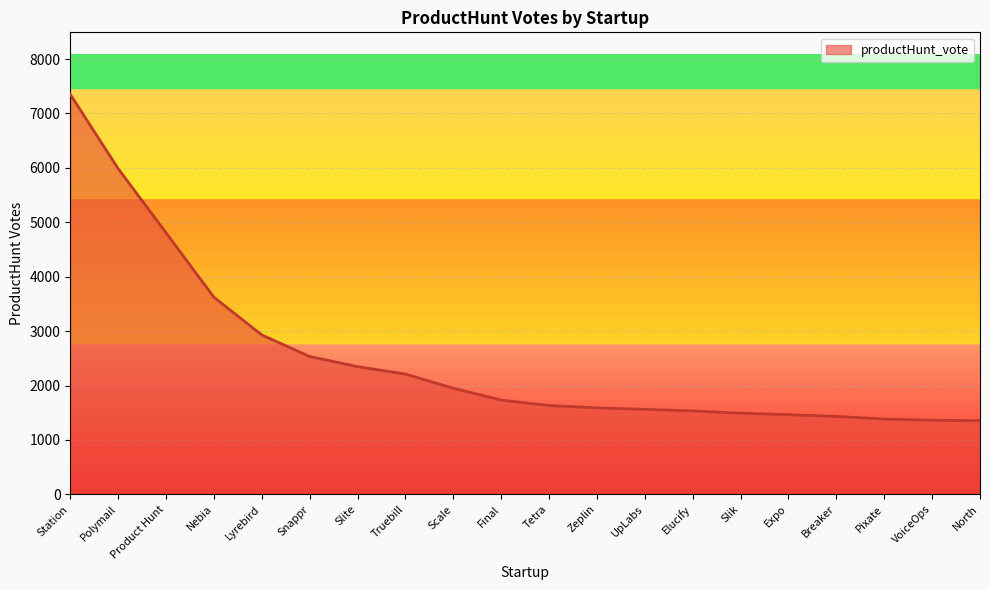

What value does the data have at Breaker?

1431.0